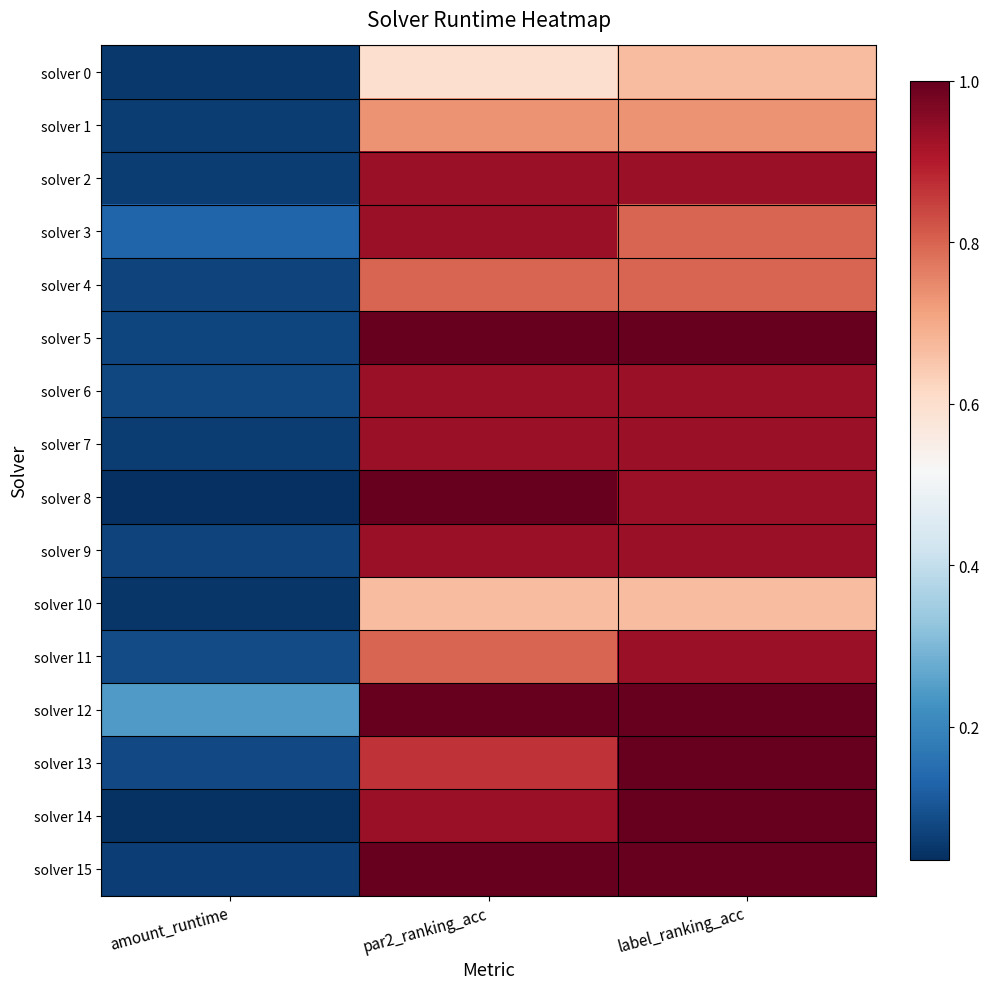

At how many categories does at least one series exceed 0?

3